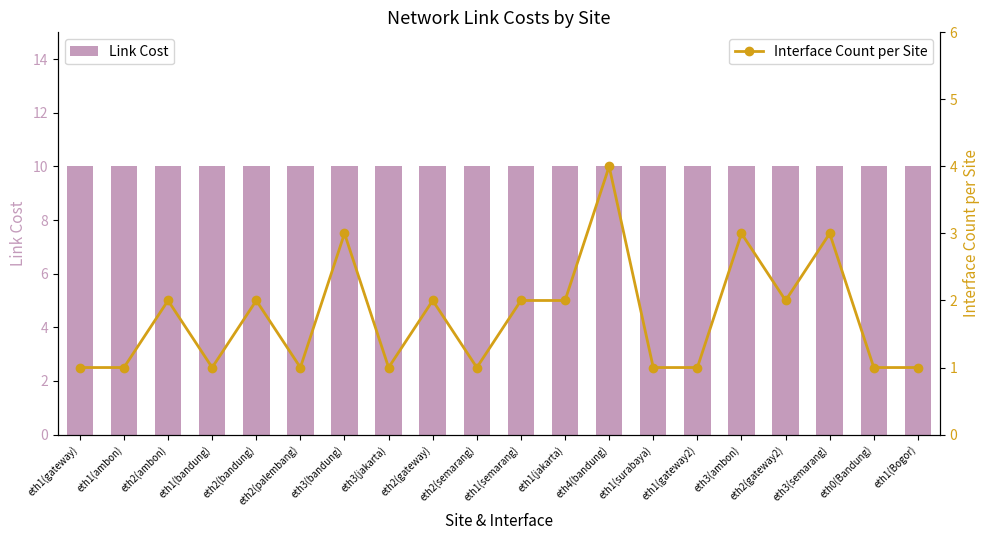

Which series has the widest spread of values?

Interface Count per Site